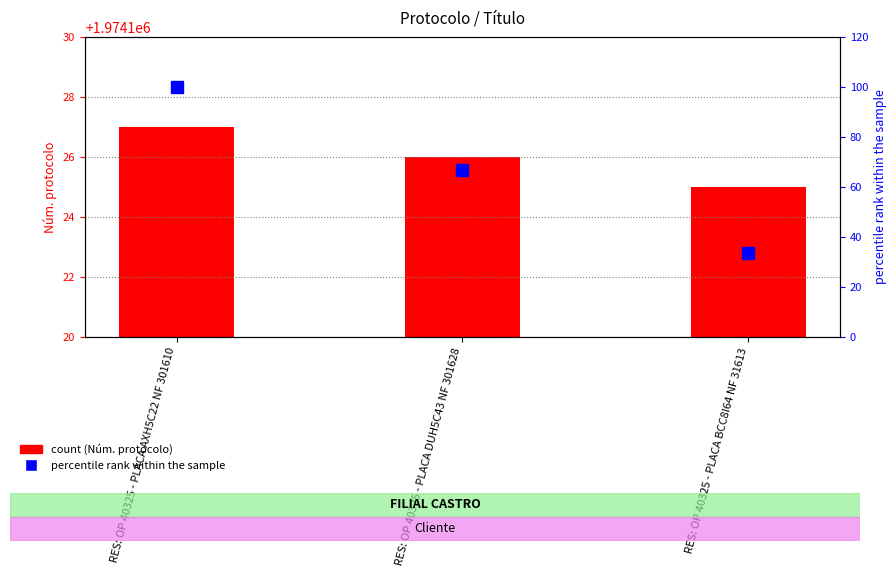

Rank the series at RES: OP 40325 - PLACA DUH5C43 NF 301628 from lowest to highest value.

percentile rank within the sample, Núm. protocolo